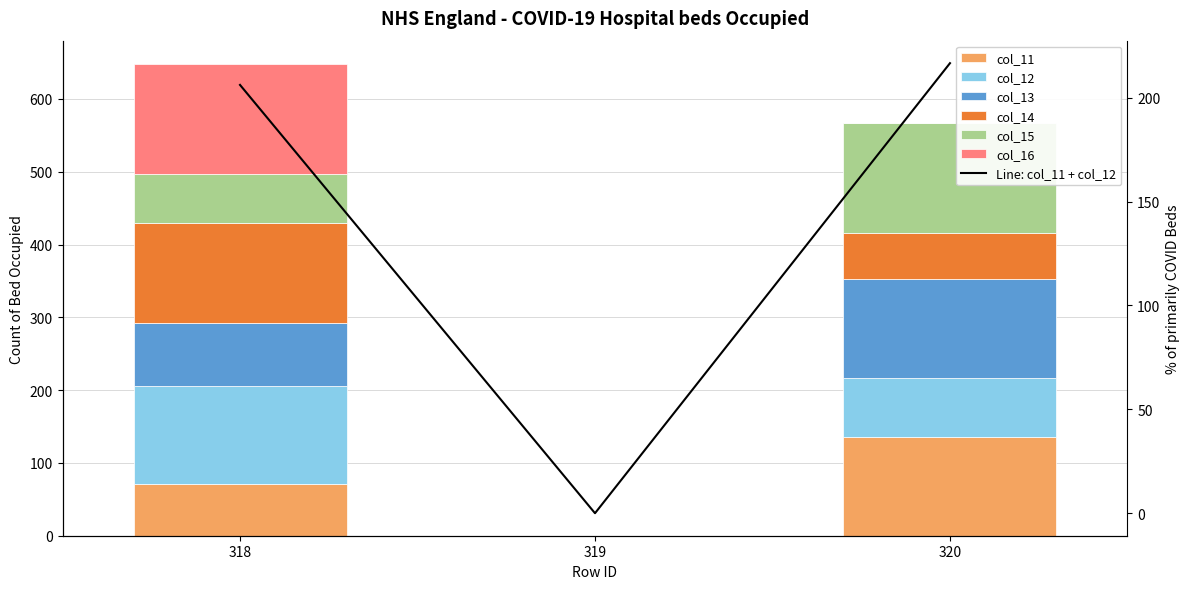

Between 320 and 318, which is larger?

320